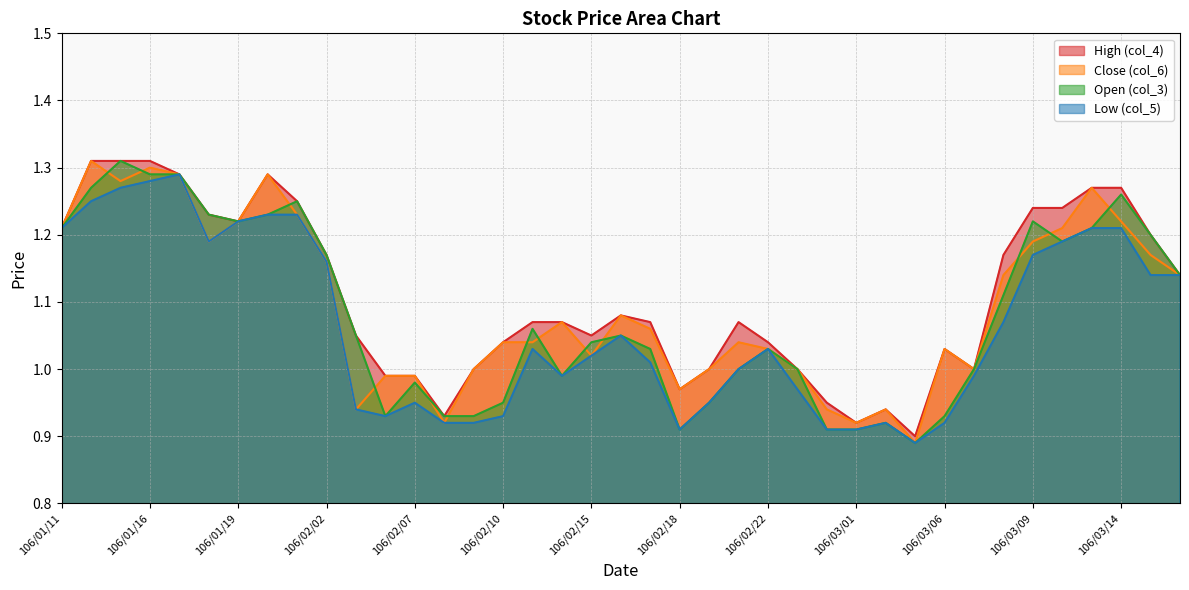

Which series has the widest spread of values?

Close (col_6)